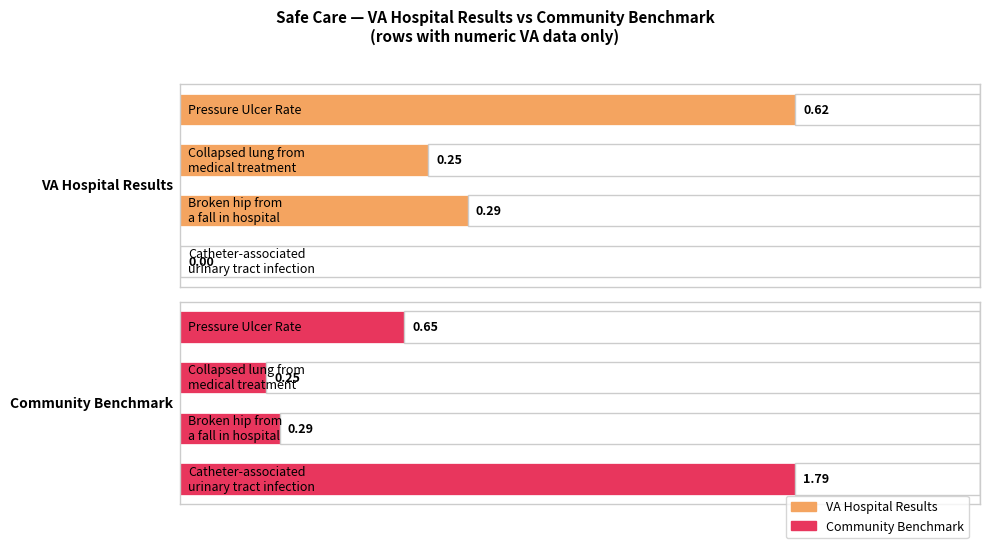

What is the highest value of the VAHospitalResults series?

0.6